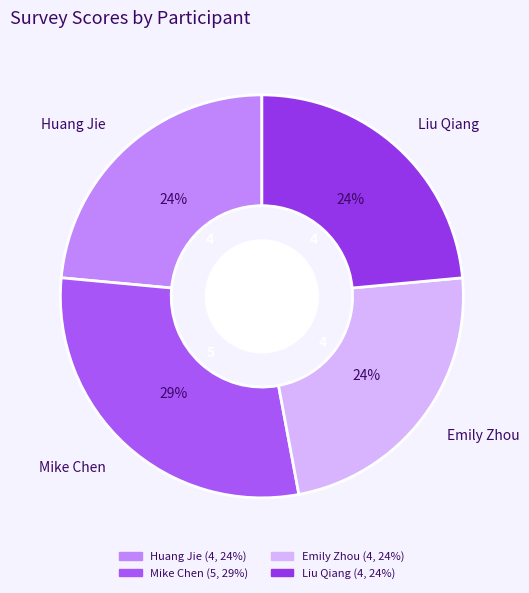

To the nearest percent, what percentage of the pie is Emily Zhou?

24%